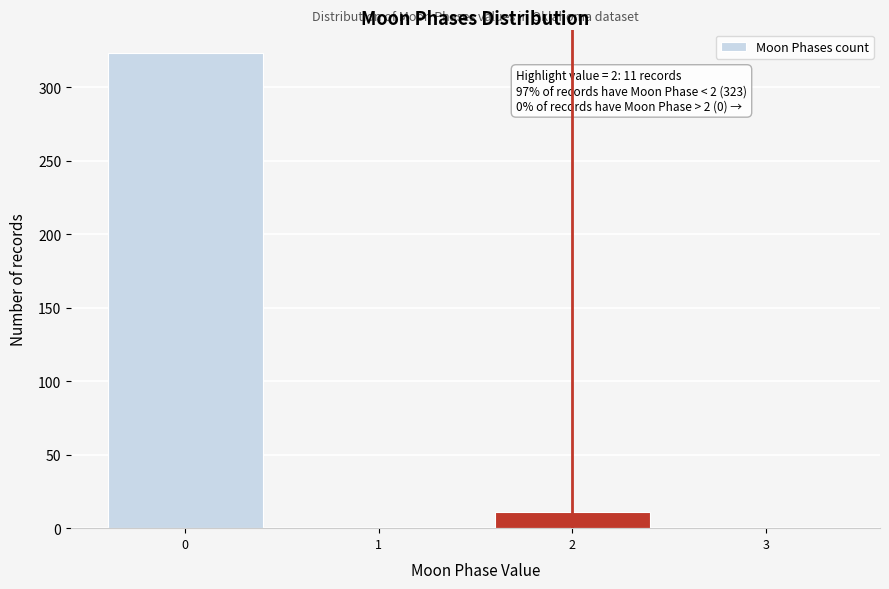

Reading right to left, what are all the values shown in this chart?

3=0	2=11	1=0	0=323